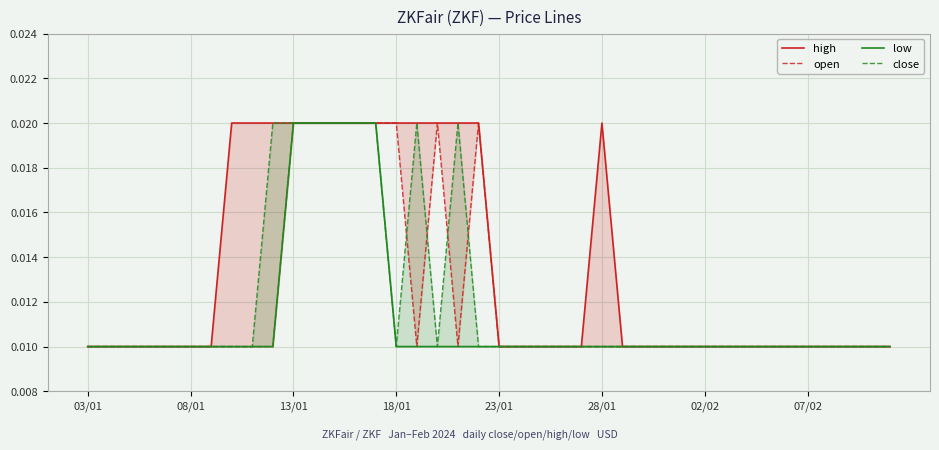

How many distinct data groups are displayed?

4